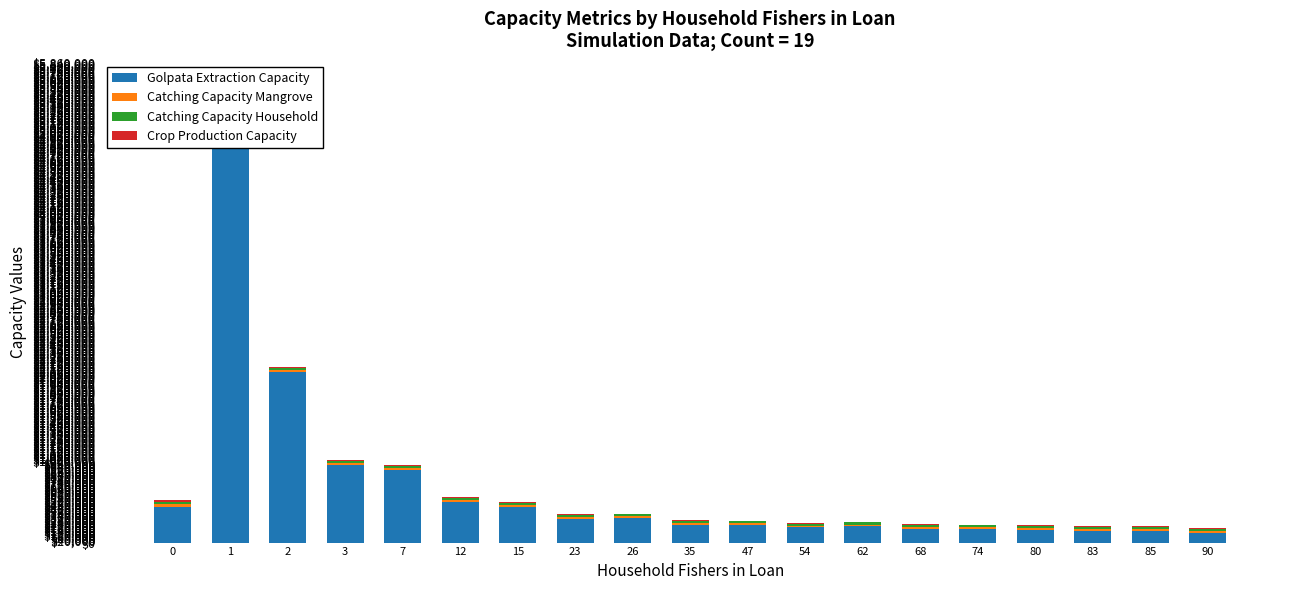

Reading right to left, list all the values displayed in this chart.

Golpata Extraction Capacity: 90=118800.0	85=143400.0	83=144900.0	80=159100.0	74=165400.0	68=166500.0	62=197800.0	54=184200.0	47=211300.0	35=216500.0	26=298500.0	23=292000.0	15=431800.0	12=494900.0	7=883700.0	3=947600.0	2=2085700.0	1=5050100.0	0=433300.0
Catching Capacity Mangrove: 90=22461.0	85=22498.0	83=22512.0	80=22500.0	74=22572.0	68=22620.0	62=22672.0	54=22656.0	47=22611.0	35=22634.0	26=22671.0	23=22664.0	15=22773.0	12=22939.0	7=23120.0	3=23287.0	2=23394.0	1=23784.0	0=33156.0
Catching Capacity Household: 90=24948.0	85=24905.0	83=24934.0	80=24930.0	74=24945.0	68=25034.0	62=24816.0	54=24781.0	47=24800.0	35=24857.0	26=24892.0	23=24970.0	15=25062.0	12=25126.0	7=25076.0	3=25255.0	2=25206.0	1=25229.0	0=26696.0
Crop Production Capacity: 90=5891.0	85=5591.0	83=6088.0	80=6134.0	74=6534.0	68=6922.0	62=6607.0	54=7510.0	47=7532.0	35=8477.0	26=8243.0	23=9740.0	15=9796.0	12=11315.0	7=10757.0	3=12315.0	2=12189.0	1=12354.0	0=25195.0